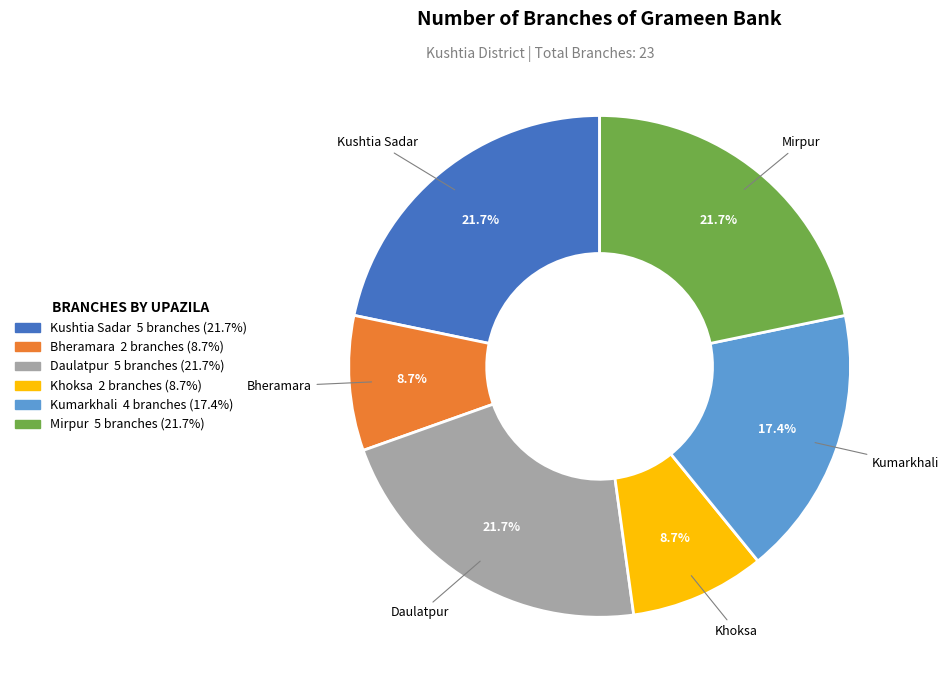

How many segments does this pie chart have?

6